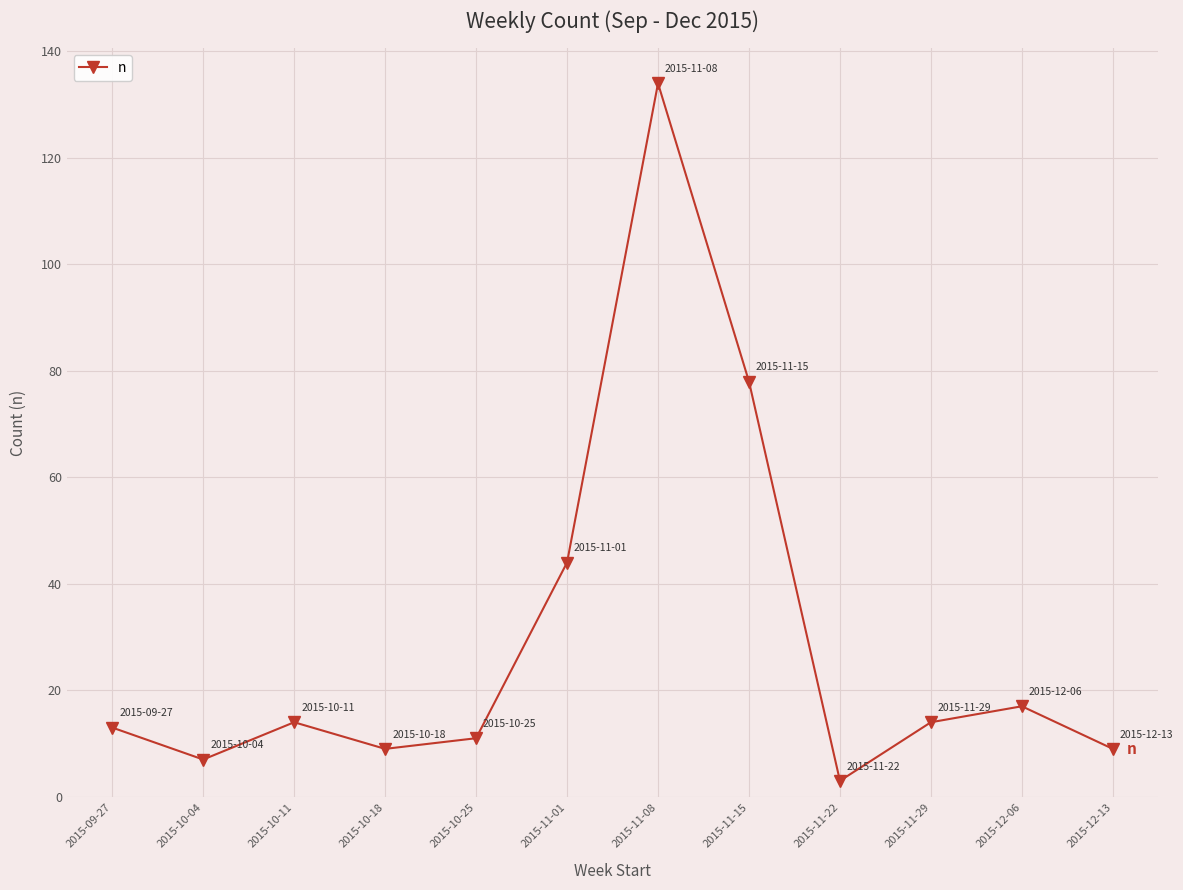

The chart shows a value of 8 at 2015-10-11. True or false?

False